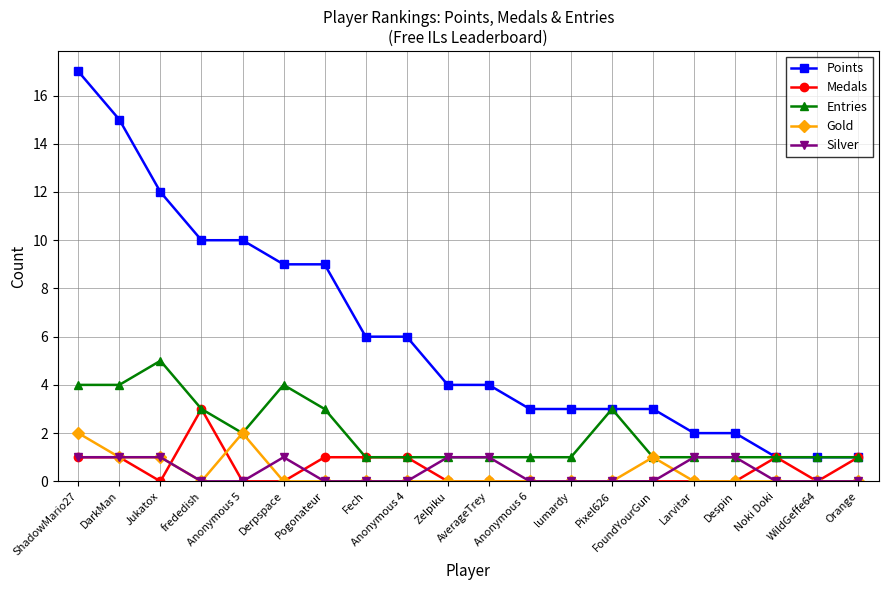

Is the value of Points at Anonymous 5 greater than the value of Medals at Anonymous 5?

Yes